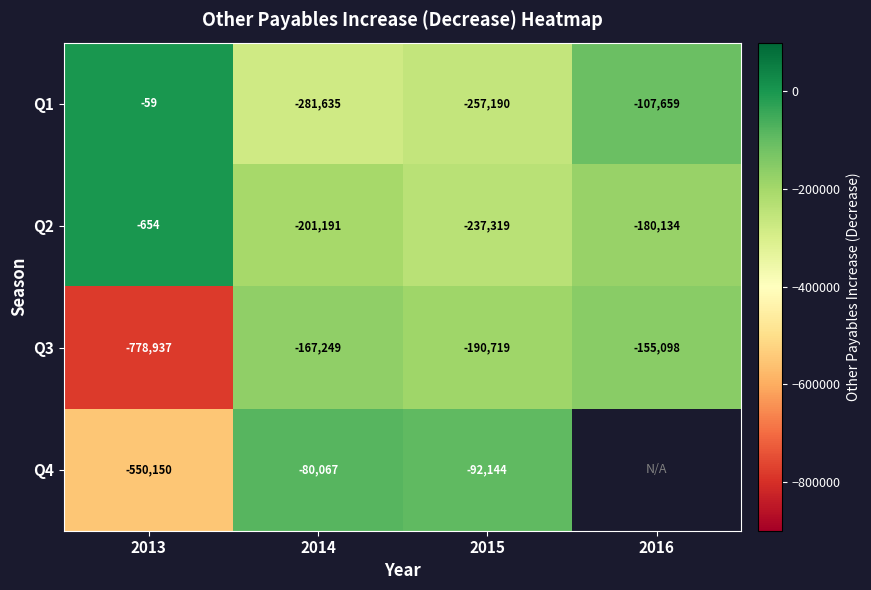

What is the difference between the maximum and second lowest values in the Q1 series?

257131